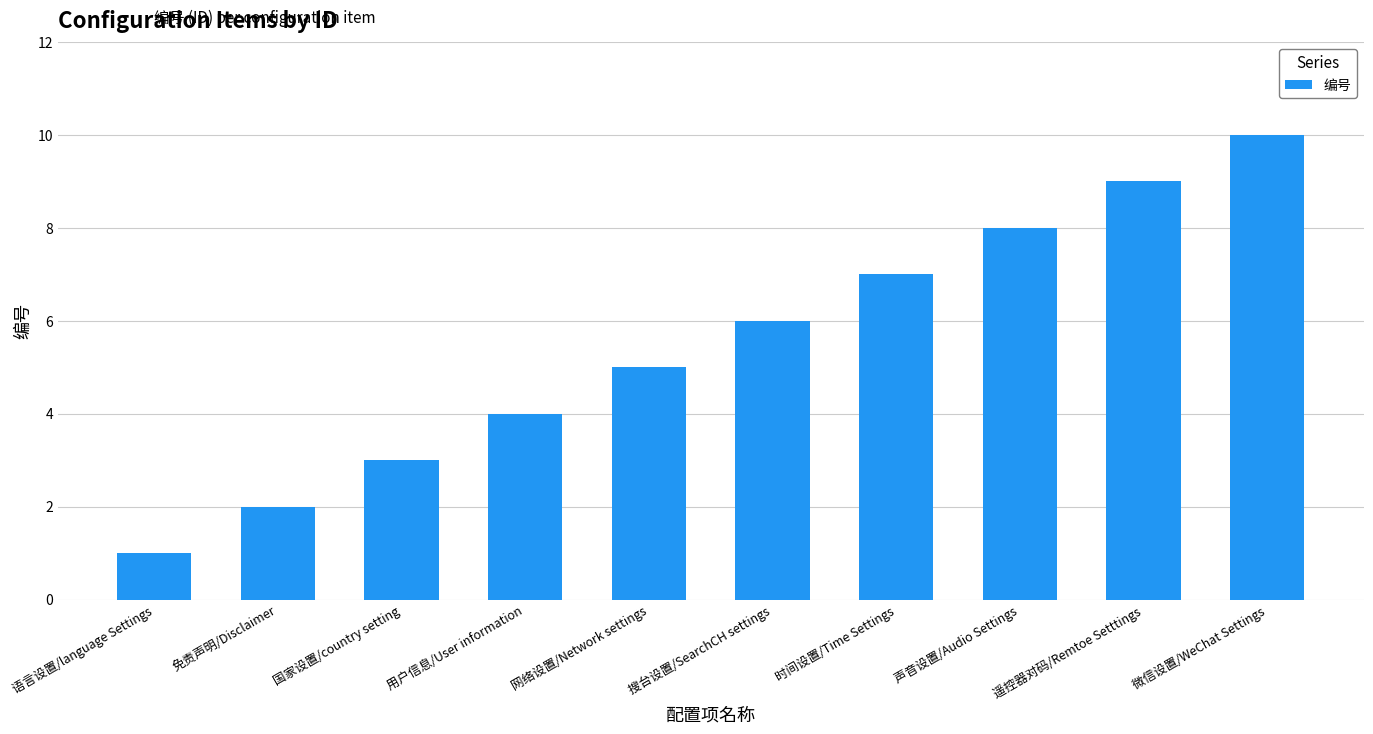

Count the values in the range 3 to 8.

6